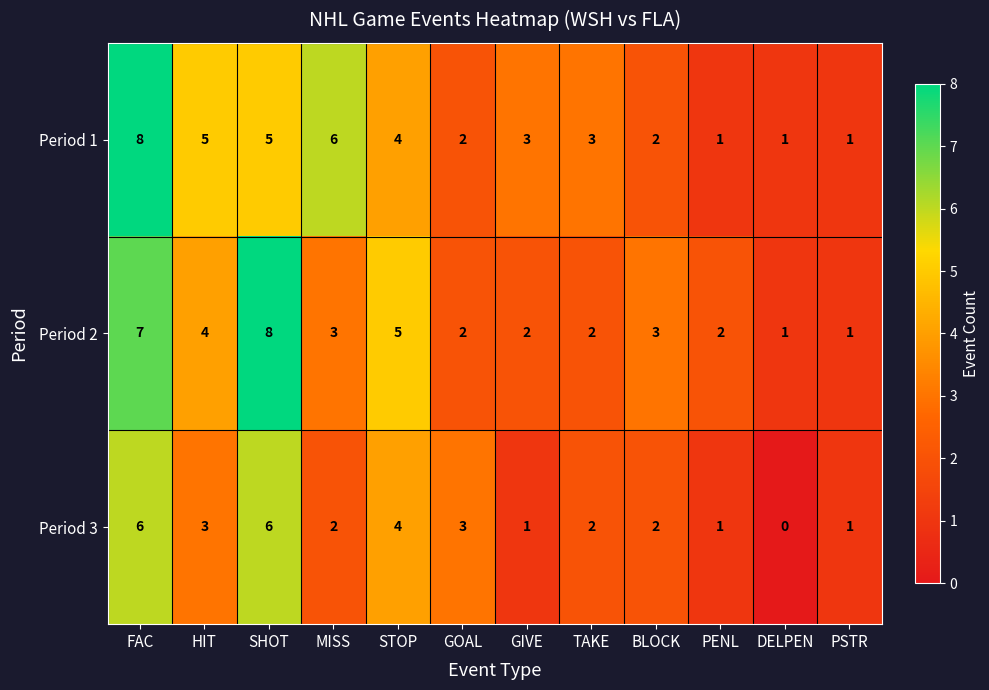

What is the spread (max minus min) of values at FAC?

2